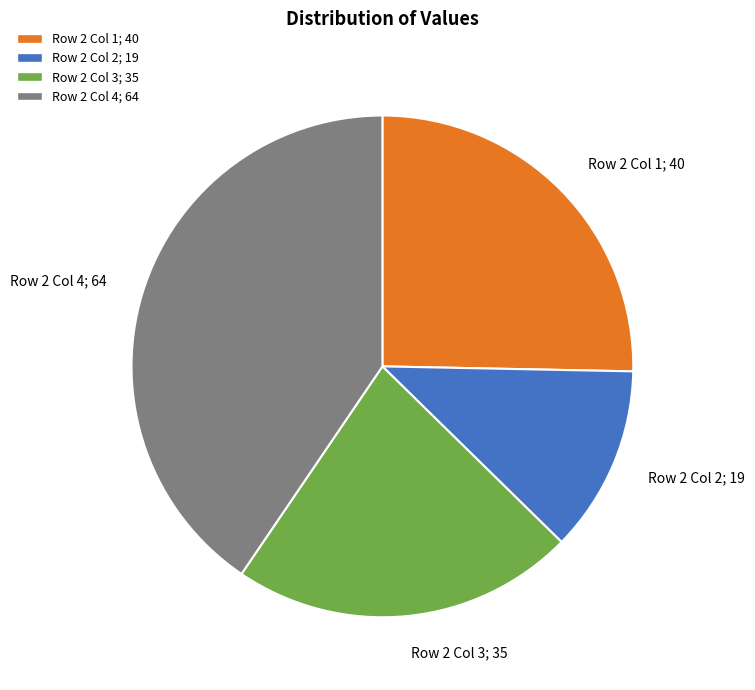

Do Row 2 Col 3; 35 and Row 2 Col 1; 40 together represent more than half of the pie?

No